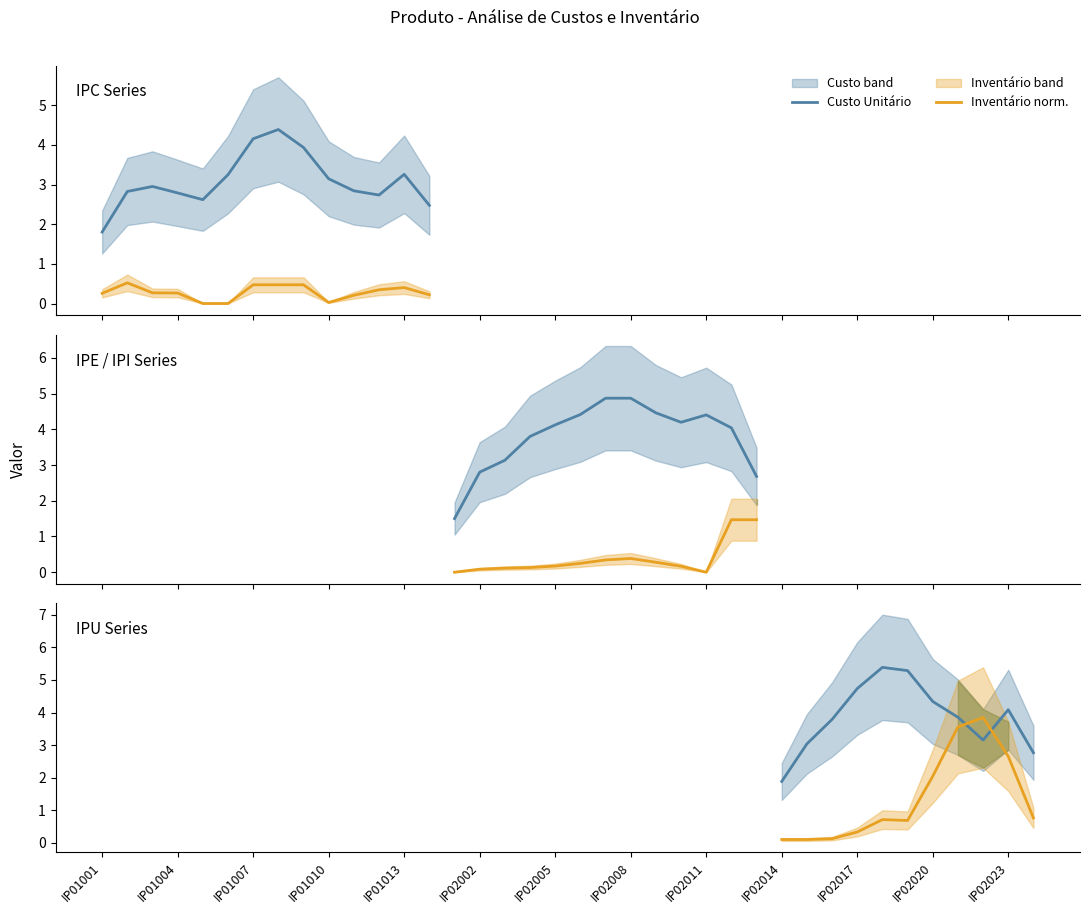

How many series are shown in this chart?

2